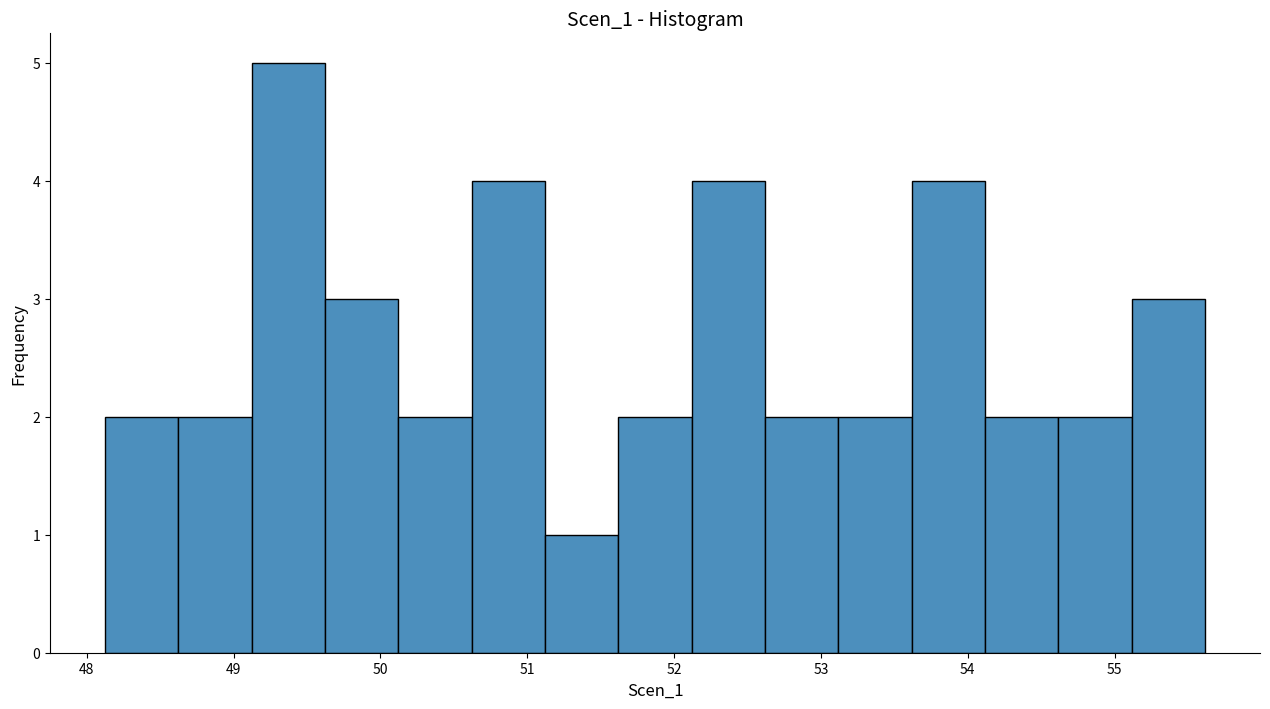

Reading left to right, list every bar in this chart as the range it spans on the x-axis followed by its height. Neither the bar edges nor the heights are printed on the chart, so give them approximately, as read against the axes.

48.1 to 48.6: 2
48.6 to 49.1: 2
49.1 to 49.6: 5
49.6 to 50.1: 3
50.1 to 50.6: 2
50.6 to 51.1: 4
51.1 to 51.6: 1
51.6 to 52.1: 2
52.1 to 52.6: 4
52.6 to 53.1: 2
53.1 to 53.6: 2
53.6 to 54.1: 4
54.1 to 54.6: 2
54.6 to 55.1: 2
55.1 to 55.6: 3